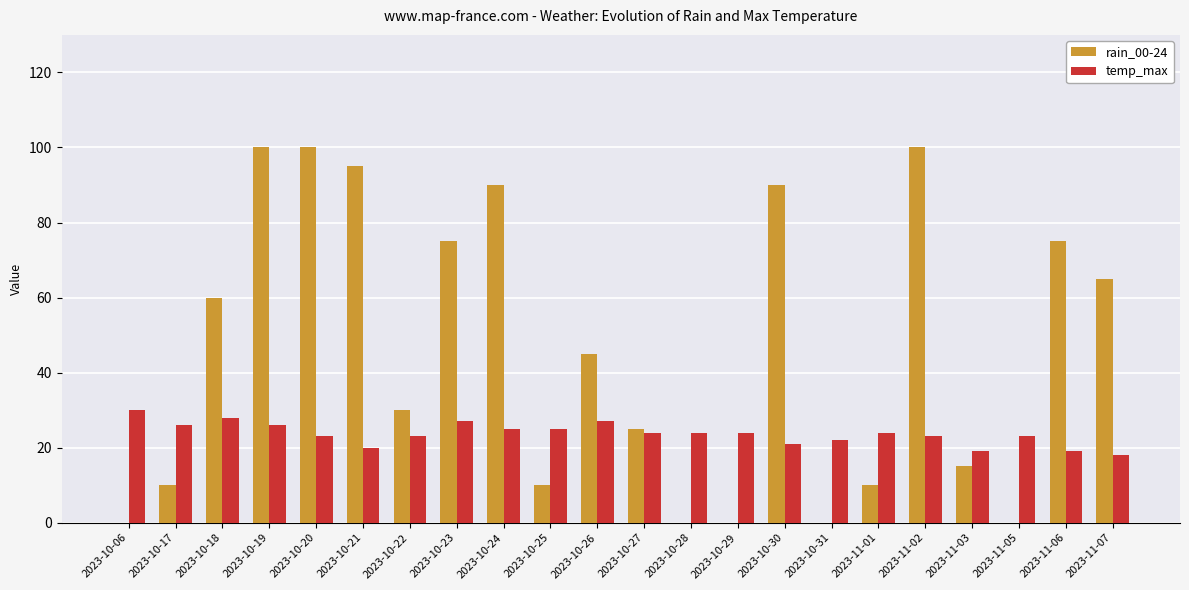

Are the bars grouped side by side (vs. stacked)?

Yes